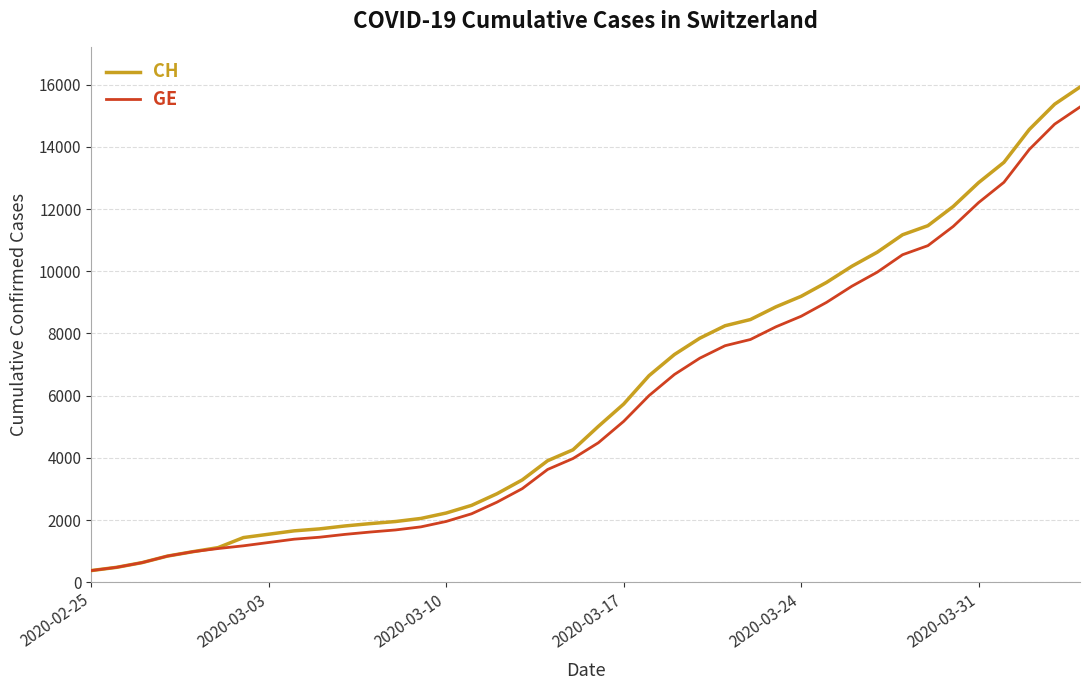

What is the greatest value displayed?

15926